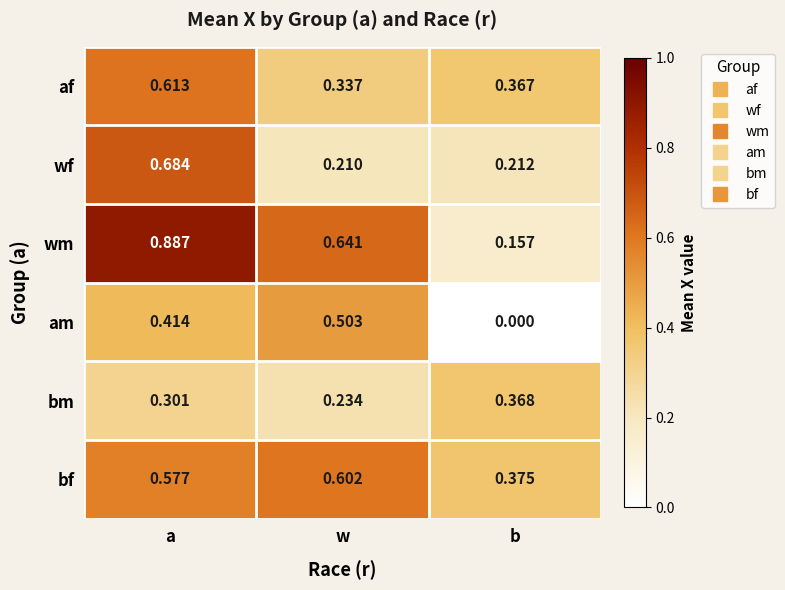

Rank the series at w from lowest to highest value.

wf, bm, af, am, bf, wm